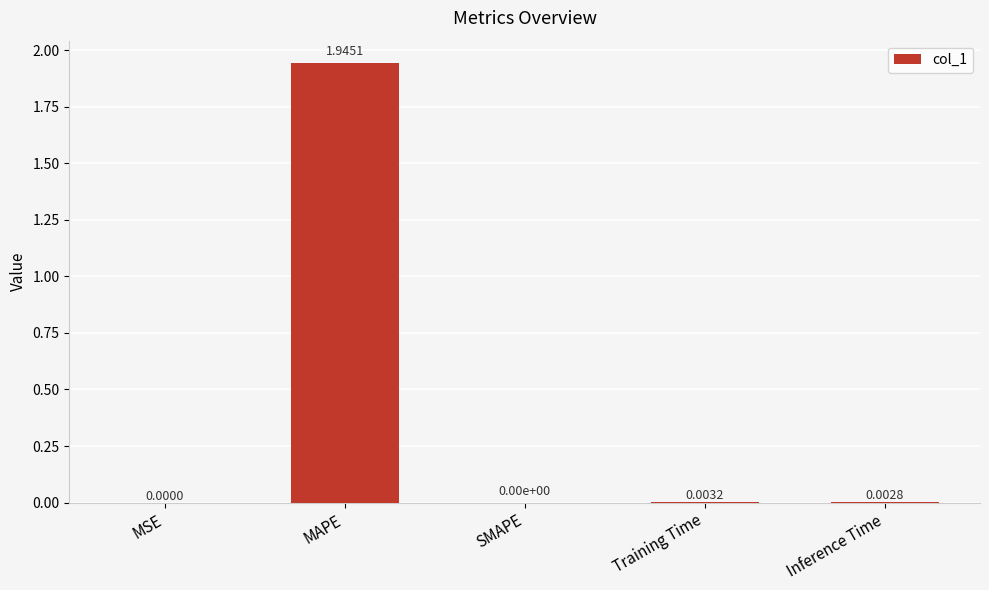

Is it true that the value at SMAPE is 0.6?

False